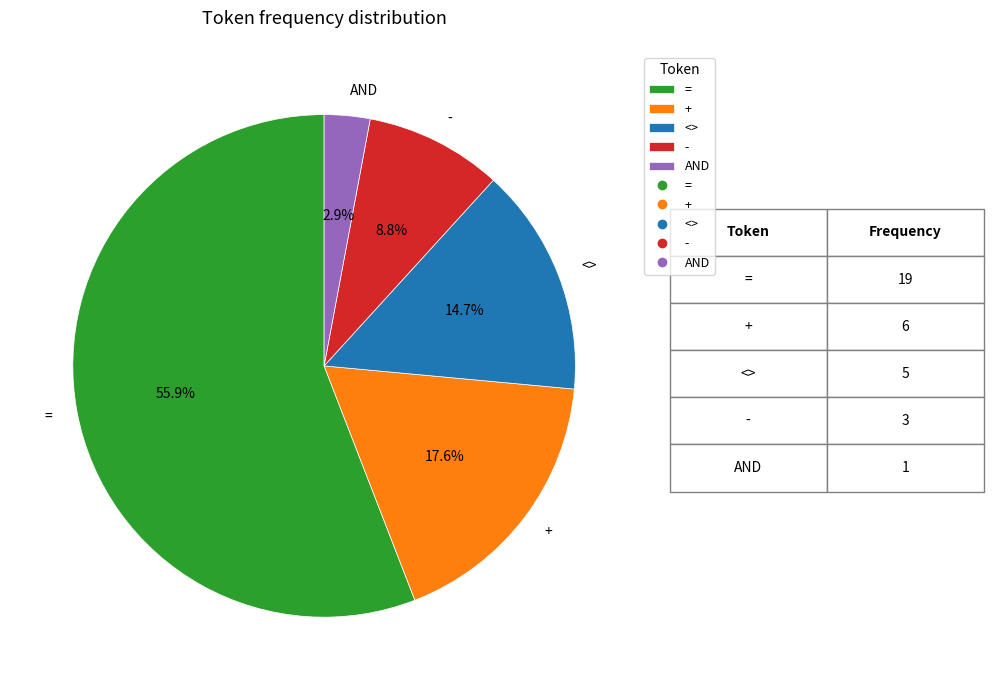

Do = and - together represent more than half of the pie?

Yes